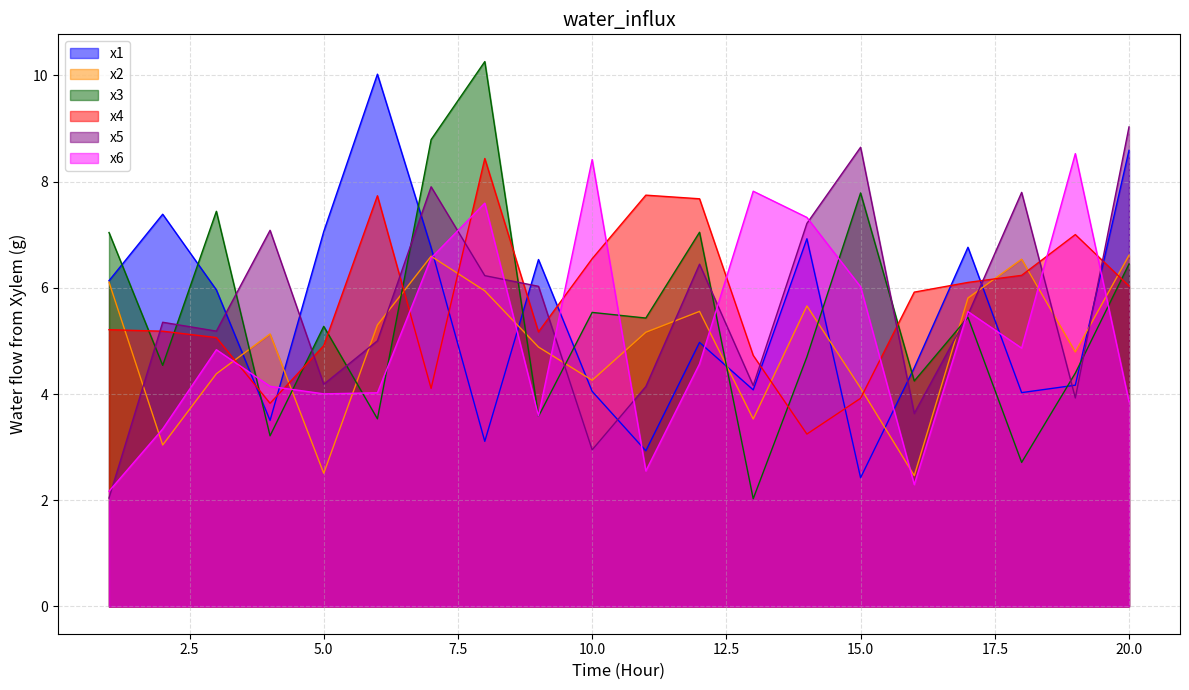

True or false: x3 has more than 0 points higher than both neighbors.

True